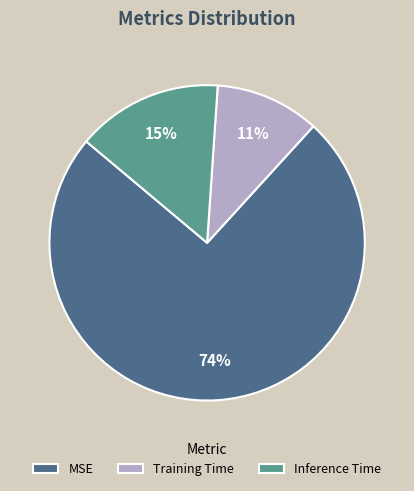

What is the largest slice in the pie chart?

MSE